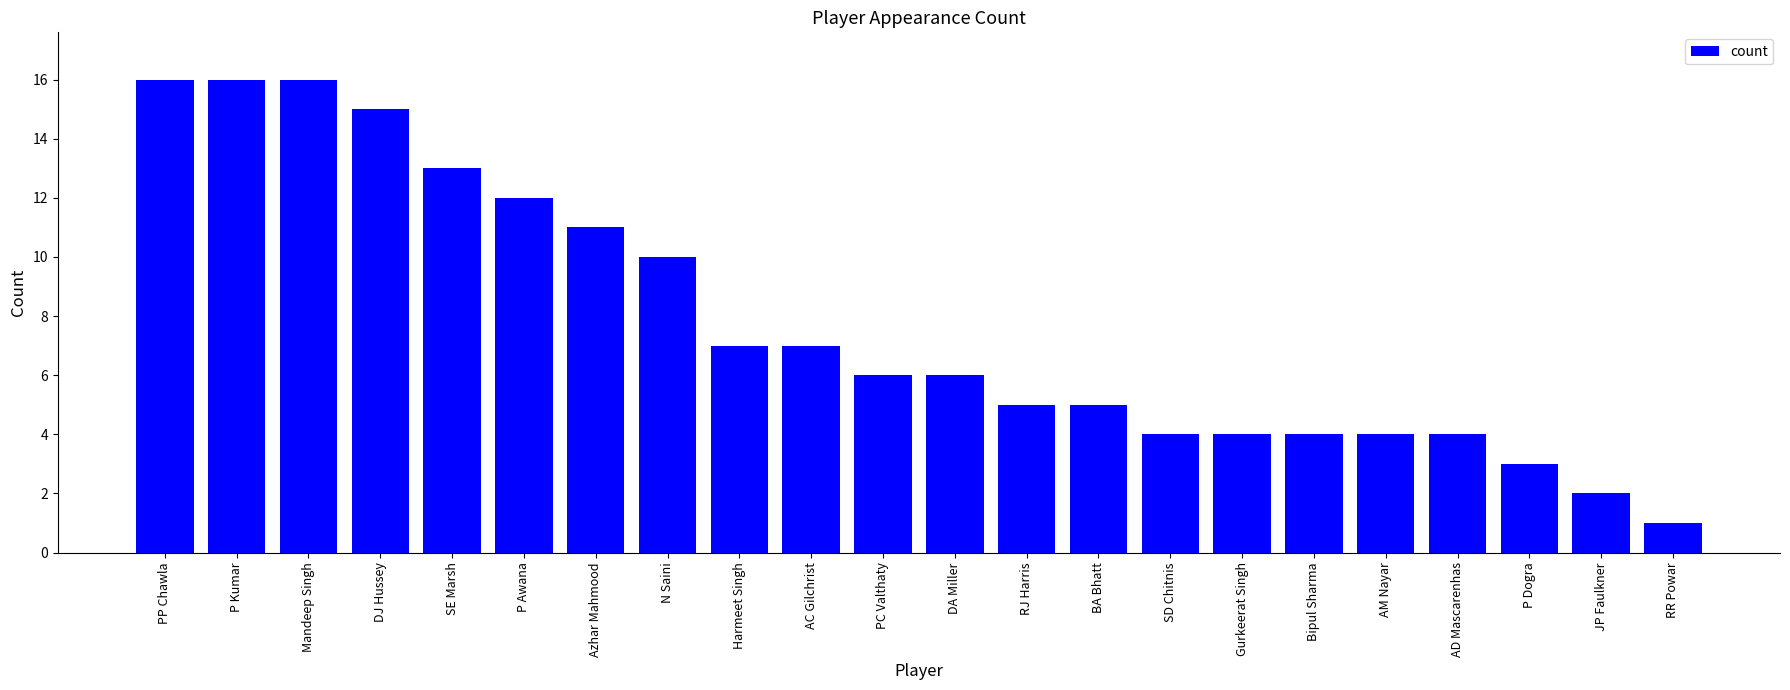

What is the greatest value displayed?

16